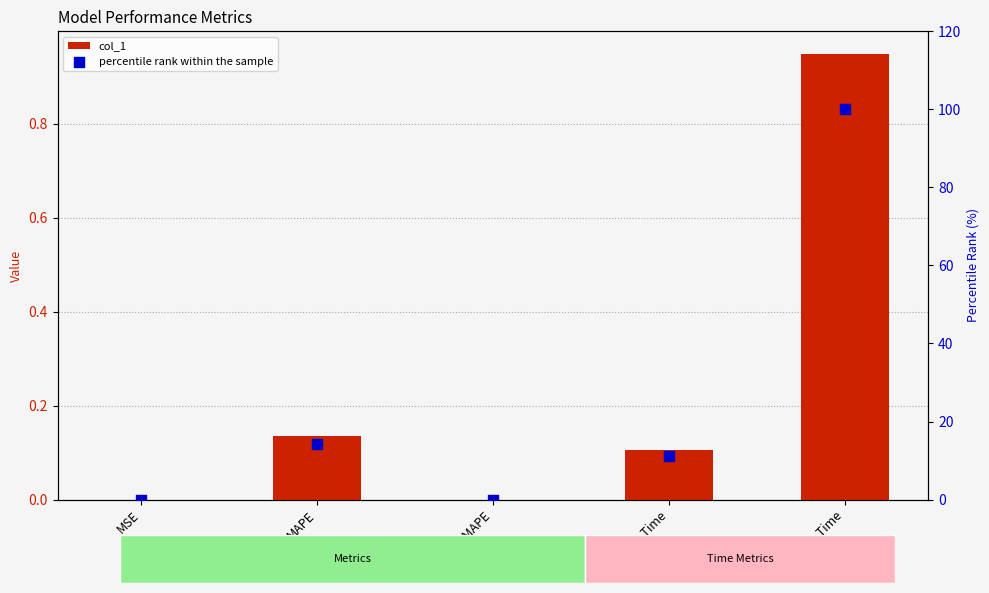

At how many categories does at least one series exceed 75?

1